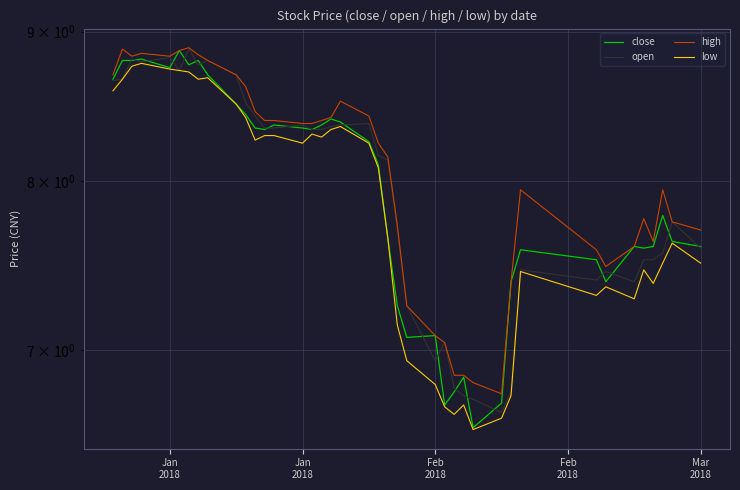

What is the sum of all close values?

317.4